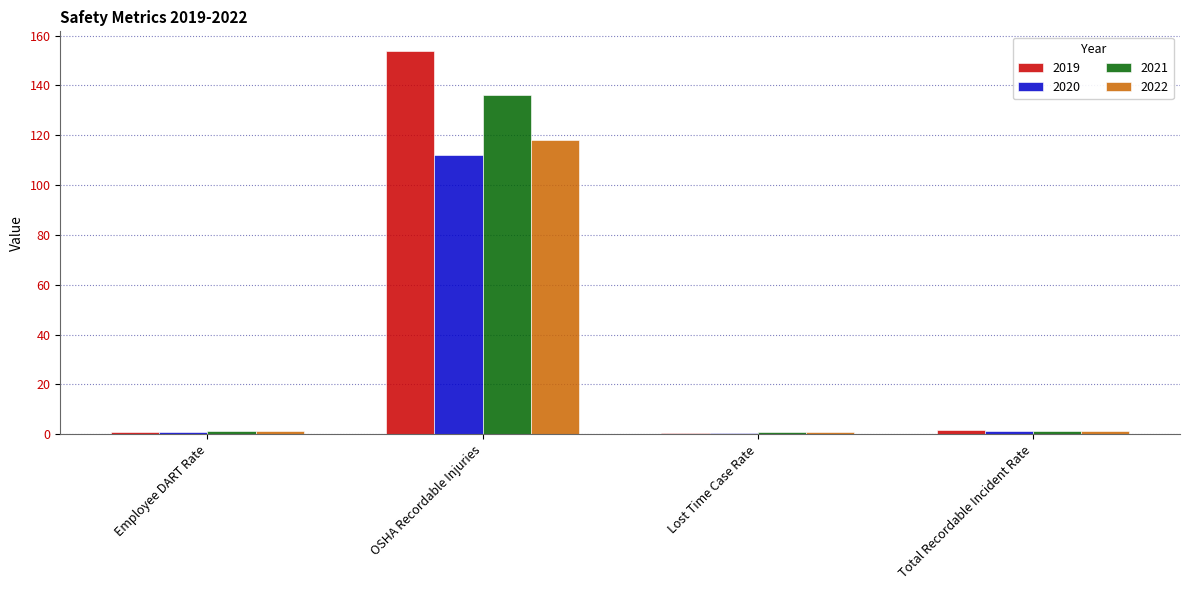

Which category has the highest value in the 2021 series?

OSHA Recordable Injuries